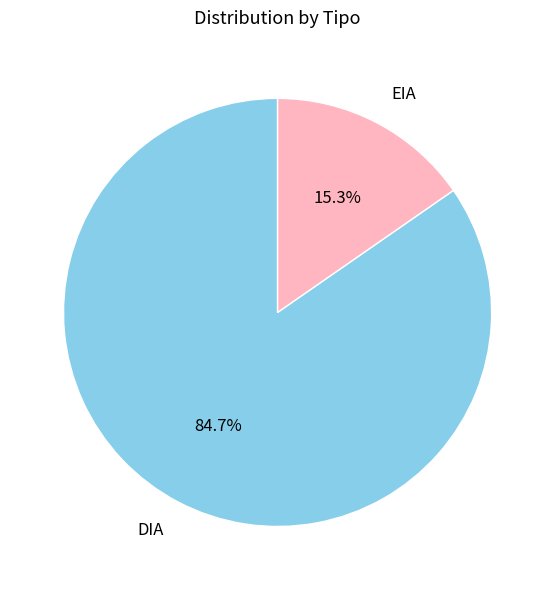

Approximately how many times larger is the value at EIA compared to DIA?

0.2